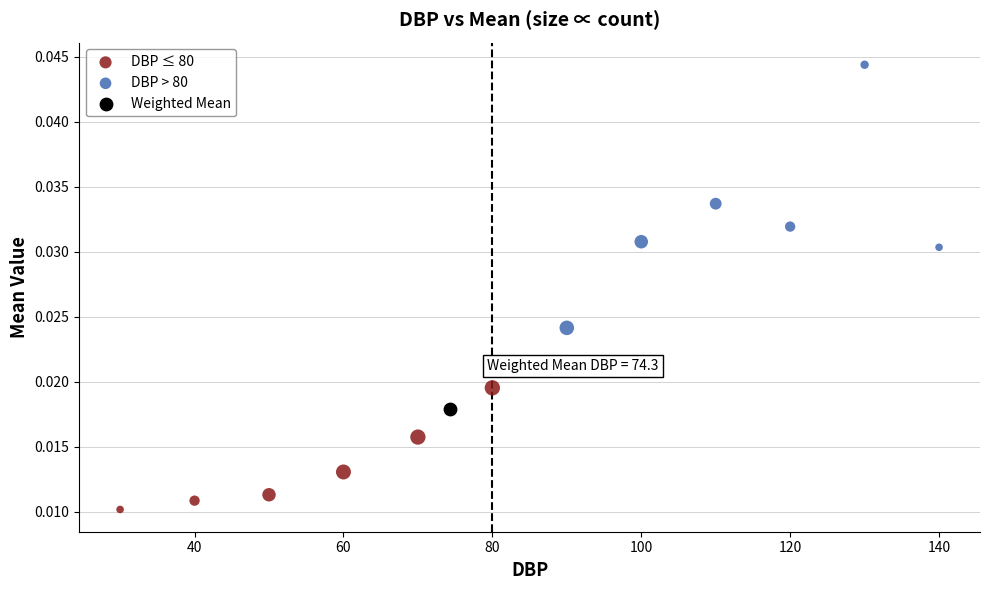

What are all the series names shown in the legend?

DBP ≤ 80, DBP > 80, Weighted Mean